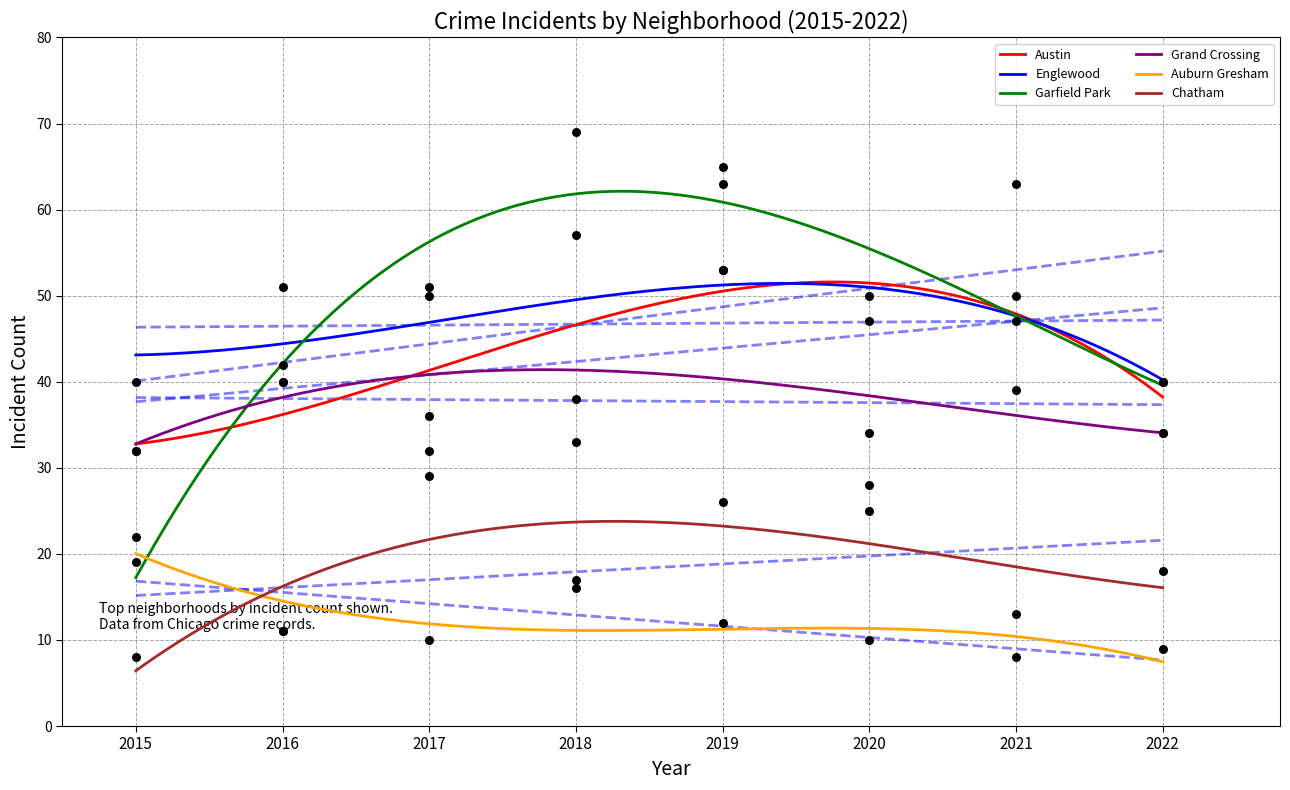

Which series contains the lowest Y value?

Auburn Gresham